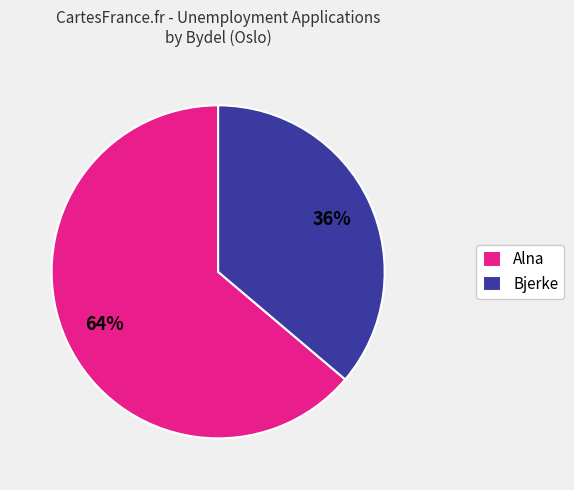

To the nearest percent, what percentage of the pie is Alna?

64%